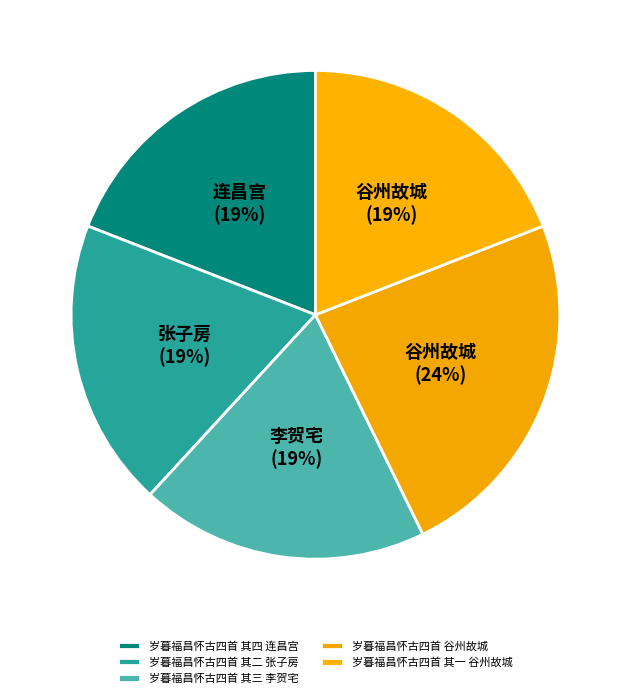

How much of the chart is everything except 岁暮福昌怀古四首 其一 谷州故城?

80.9%